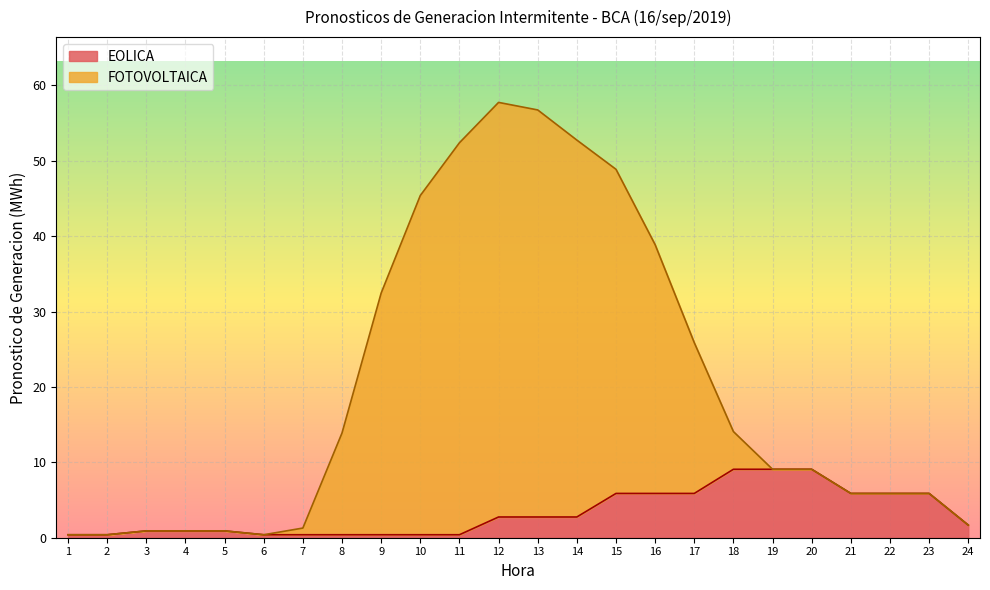

Which series has the largest total across all categories?

FOTOVOLTAICA